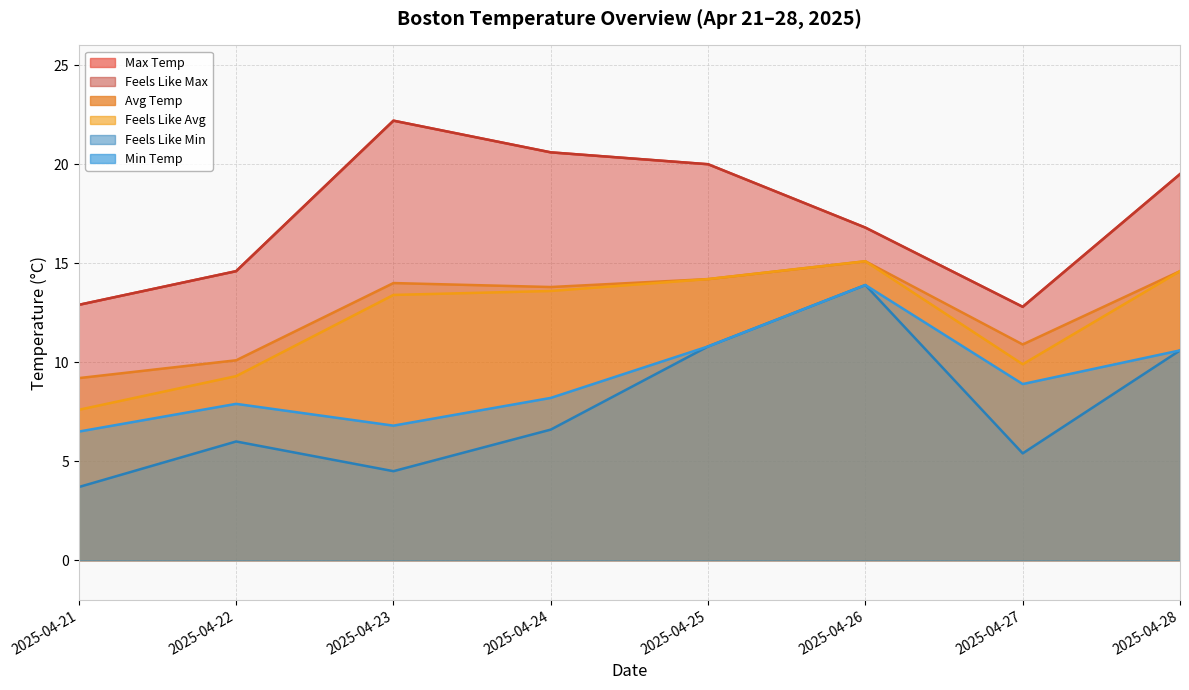

Reading left to right, transcribe all the data shown in this chart.

tempmax: 2025-04-21=12.9	2025-04-22=14.6	2025-04-23=22.2	2025-04-24=20.6	2025-04-25=20.0	2025-04-26=16.8	2025-04-27=12.8	2025-04-28=19.5
tempmin: 2025-04-21=6.5	2025-04-22=7.9	2025-04-23=6.8	2025-04-24=8.2	2025-04-25=10.8	2025-04-26=13.9	2025-04-27=8.9	2025-04-28=10.6
temp: 2025-04-21=9.2	2025-04-22=10.1	2025-04-23=14.0	2025-04-24=13.8	2025-04-25=14.2	2025-04-26=15.1	2025-04-27=10.9	2025-04-28=14.6
feelslikemax: 2025-04-21=12.9	2025-04-22=14.6	2025-04-23=22.2	2025-04-24=20.6	2025-04-25=20.0	2025-04-26=16.8	2025-04-27=12.8	2025-04-28=19.5
feelslikemin: 2025-04-21=3.7	2025-04-22=6.0	2025-04-23=4.5	2025-04-24=6.6	2025-04-25=10.8	2025-04-26=13.9	2025-04-27=5.4	2025-04-28=10.6
feelslike: 2025-04-21=7.6	2025-04-22=9.3	2025-04-23=13.4	2025-04-24=13.6	2025-04-25=14.2	2025-04-26=15.1	2025-04-27=9.9	2025-04-28=14.6